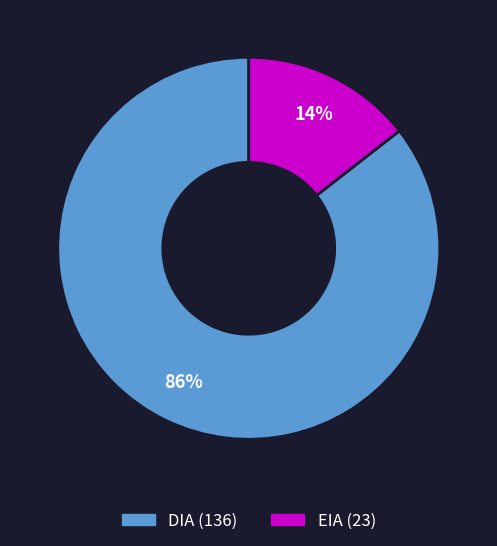

Which category has the biggest portion of the pie?

DIA